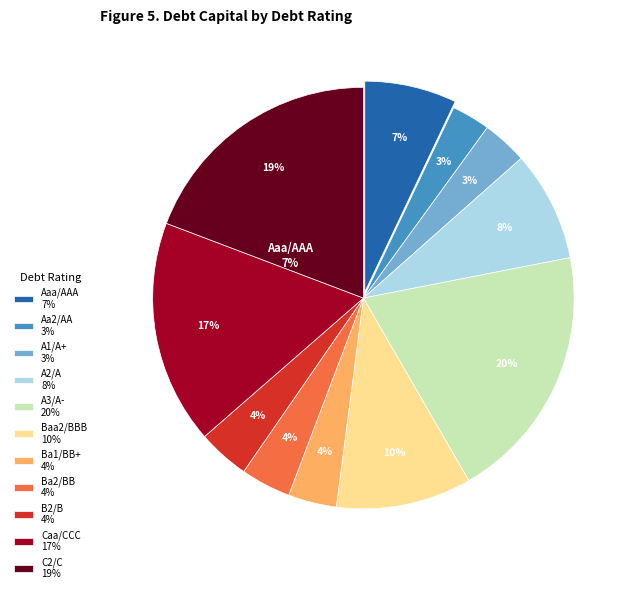

Is there a majority slice in this chart?

No